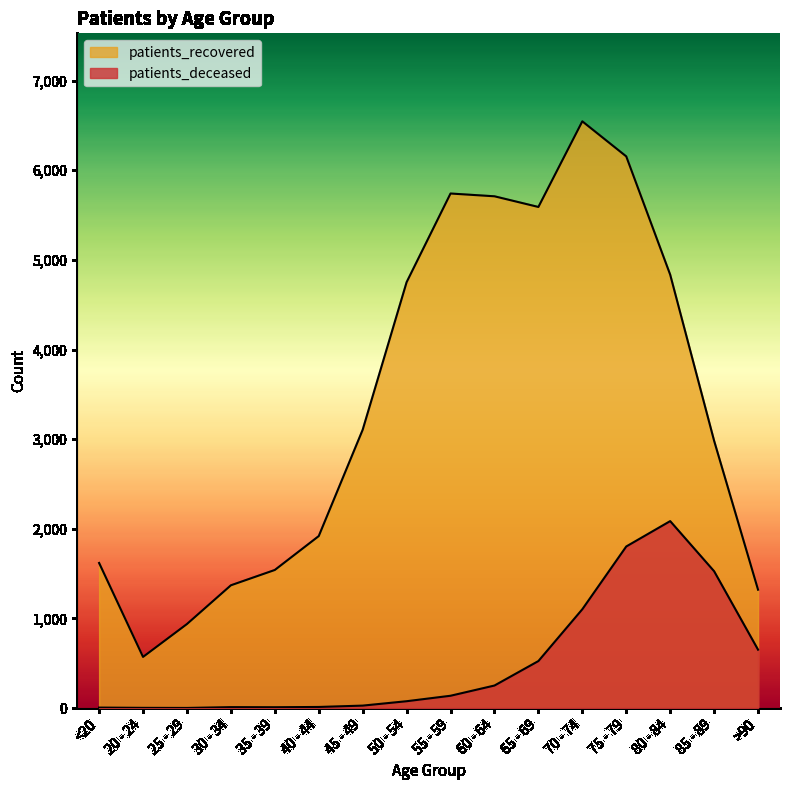

True or false: patients_deceased has more than 0 interior local peaks.

True